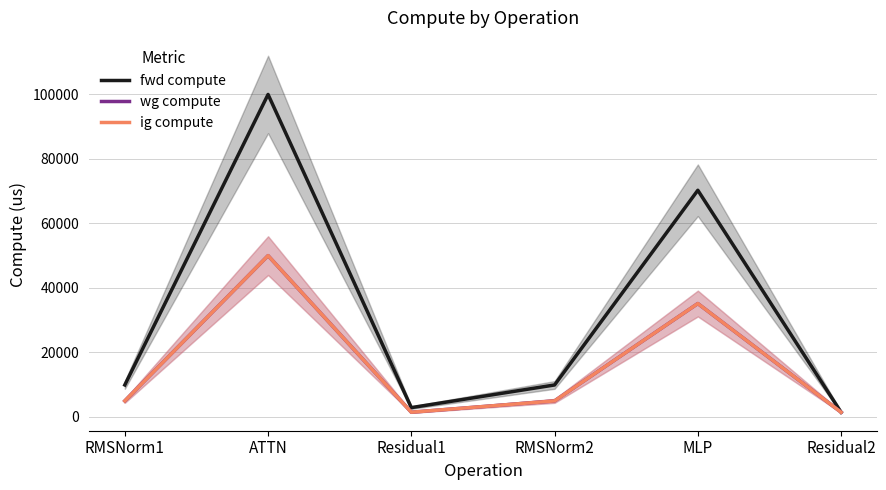

How many series are shown in this chart?

3